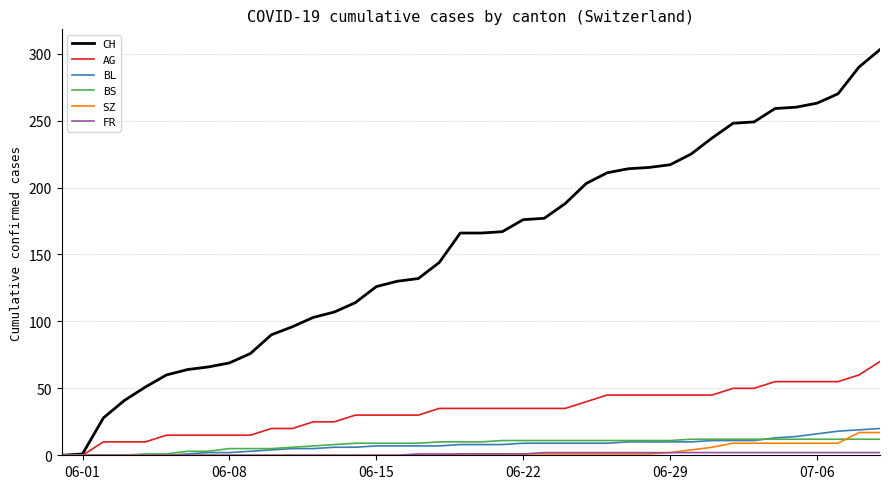

What is the greatest value displayed?

303